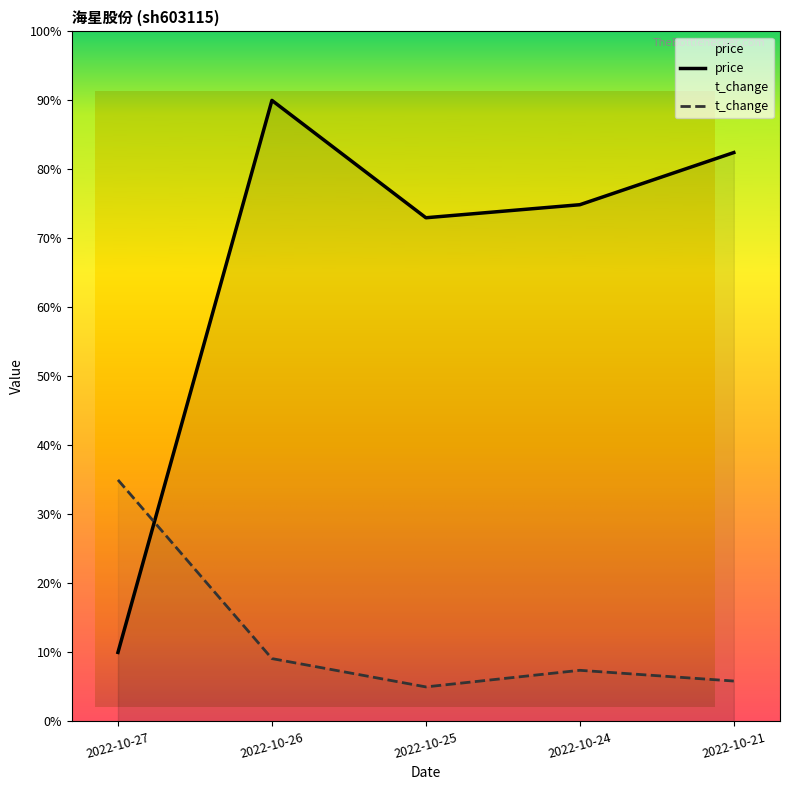

Does the chart display data point markers on the line(s)?

No